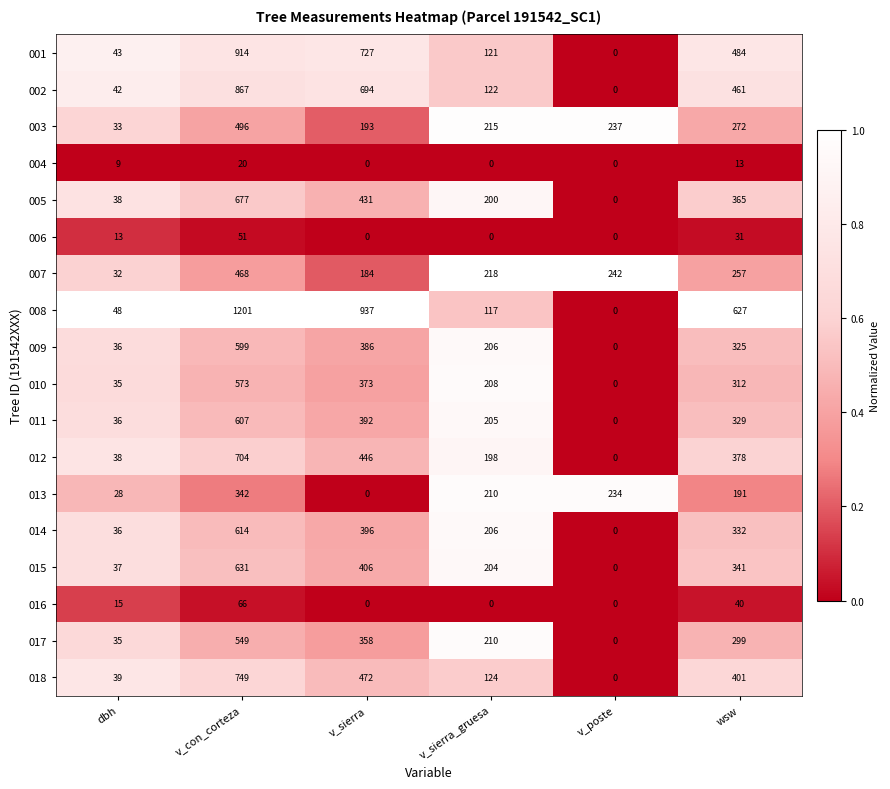

At which label does 012 reach its peak?

v_con_corteza